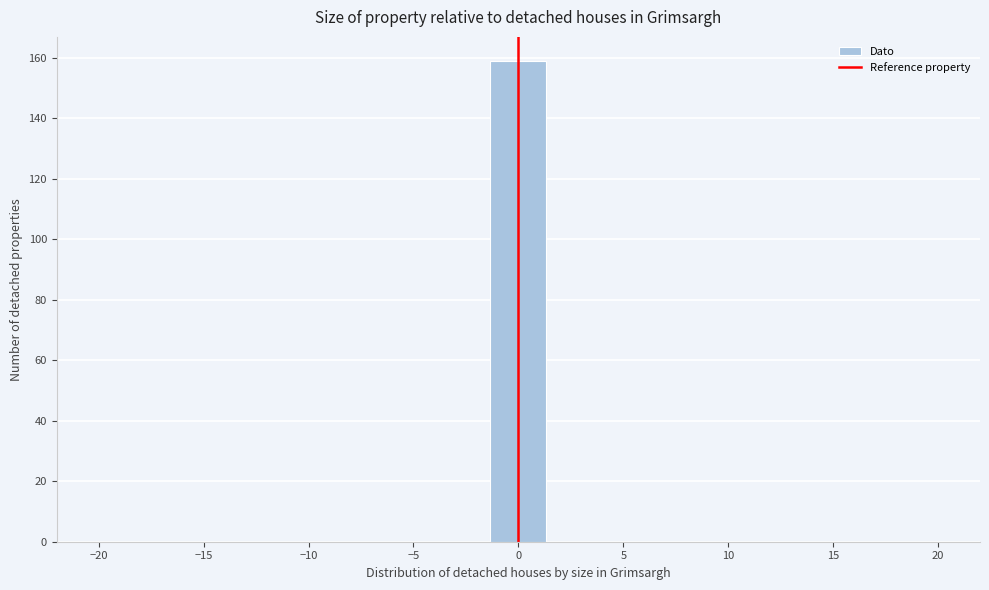

Over which range of the x-axis is the bar tallest?

-1.5 to 1.5